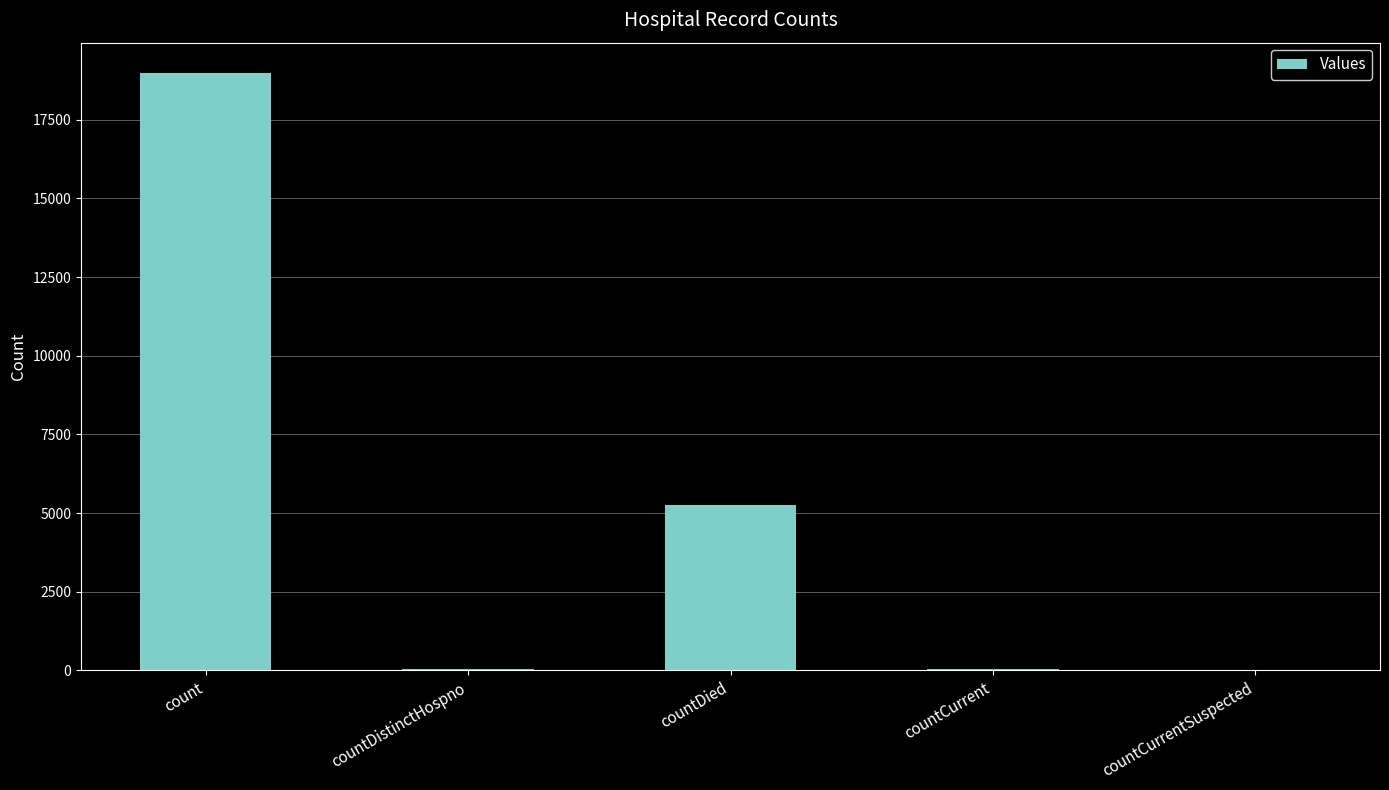

The chart shows a value of 31257 at count. True or false?

False